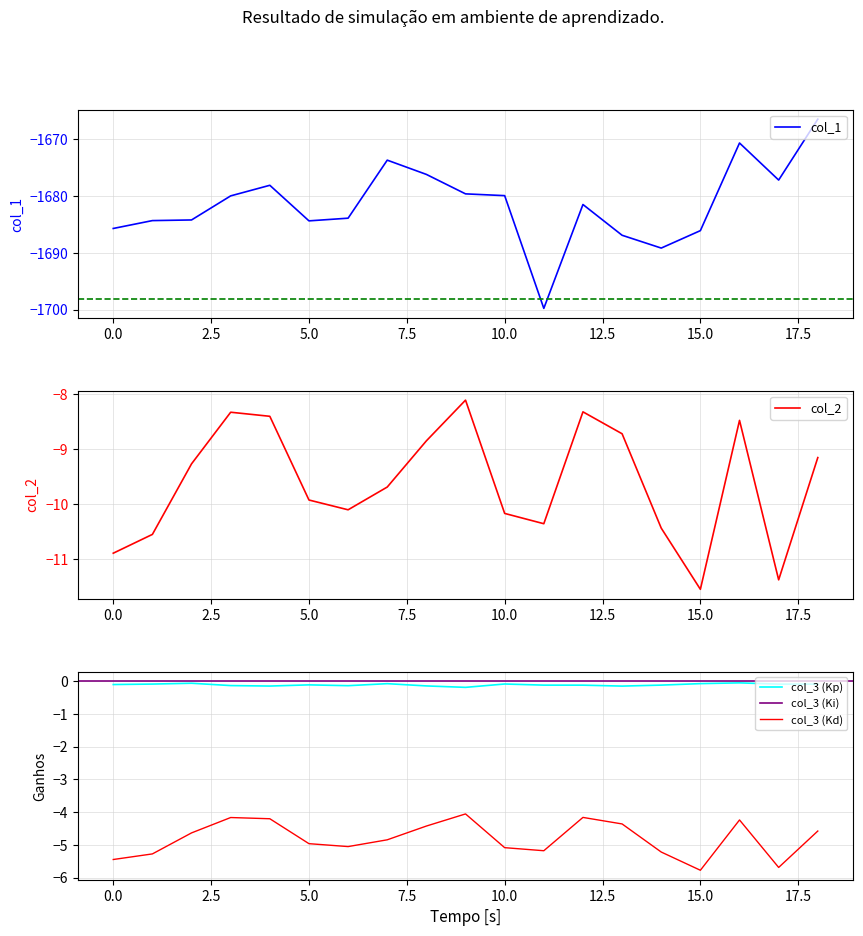

Does the chart have visible grid lines?

Yes